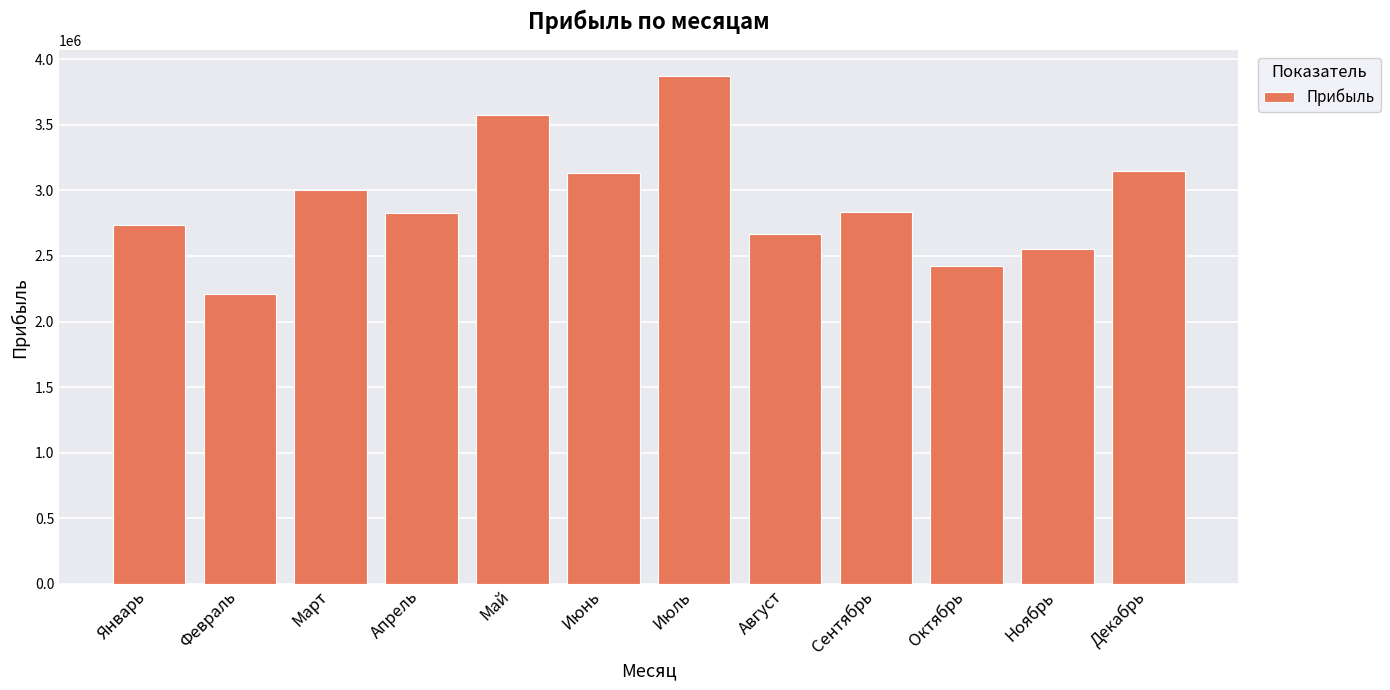

Approximately how many times larger is the value at Август compared to Июль?

0.7